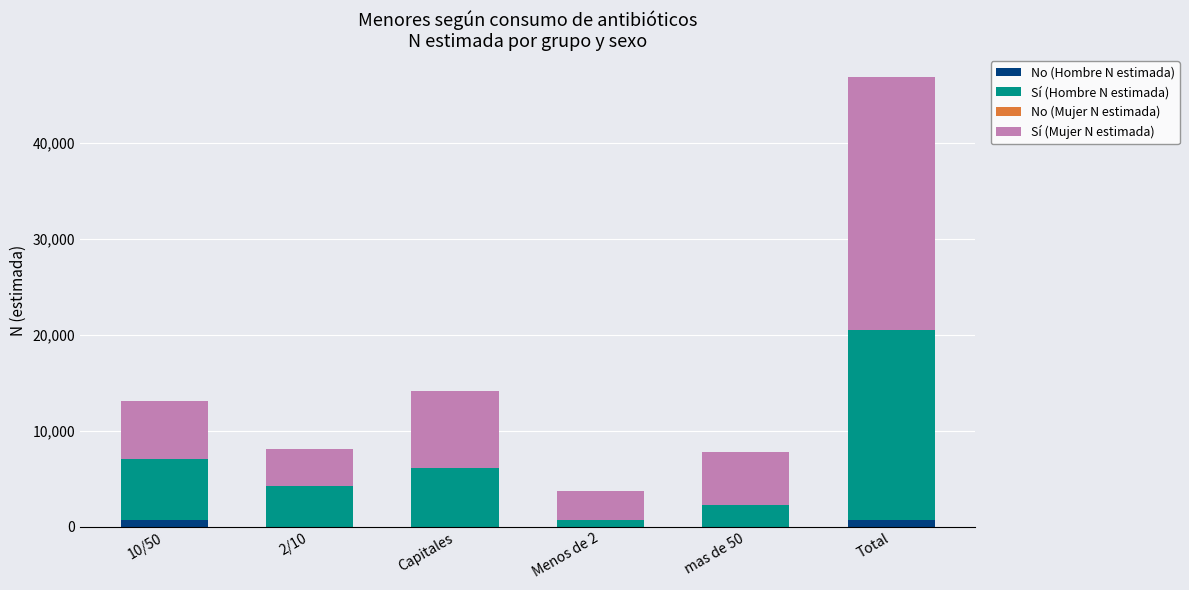

At which category is the sum across all series the highest?

Total